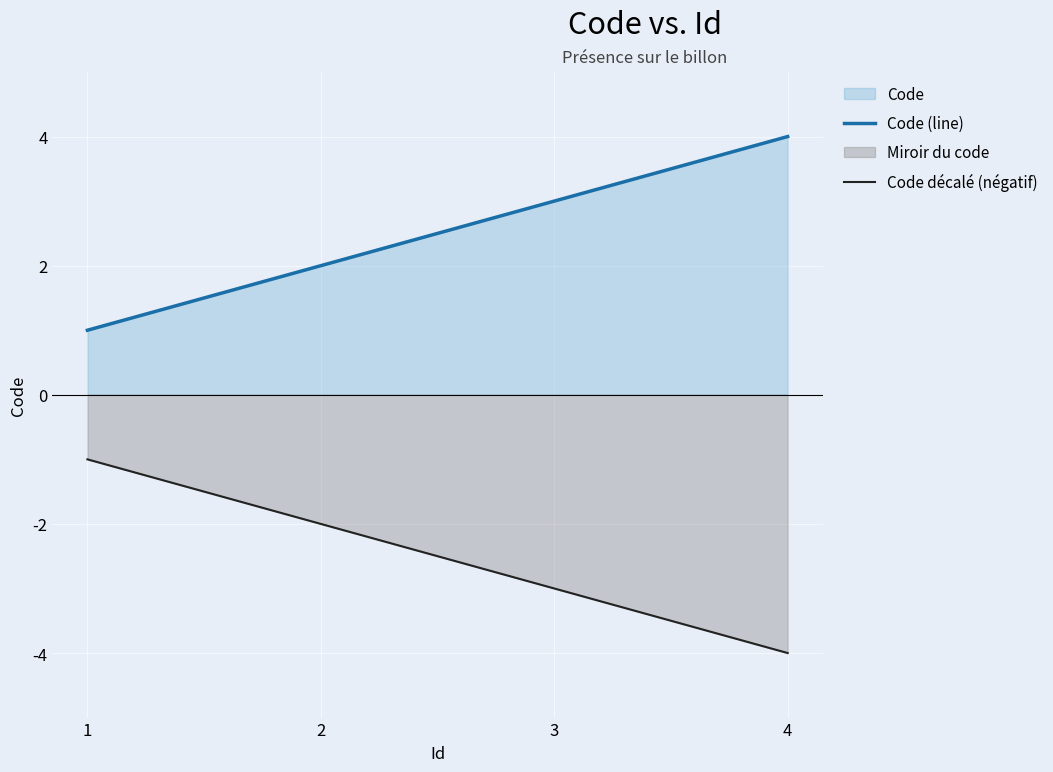

Is it true that Code décalé (négatif) equals -3 at 3?

True